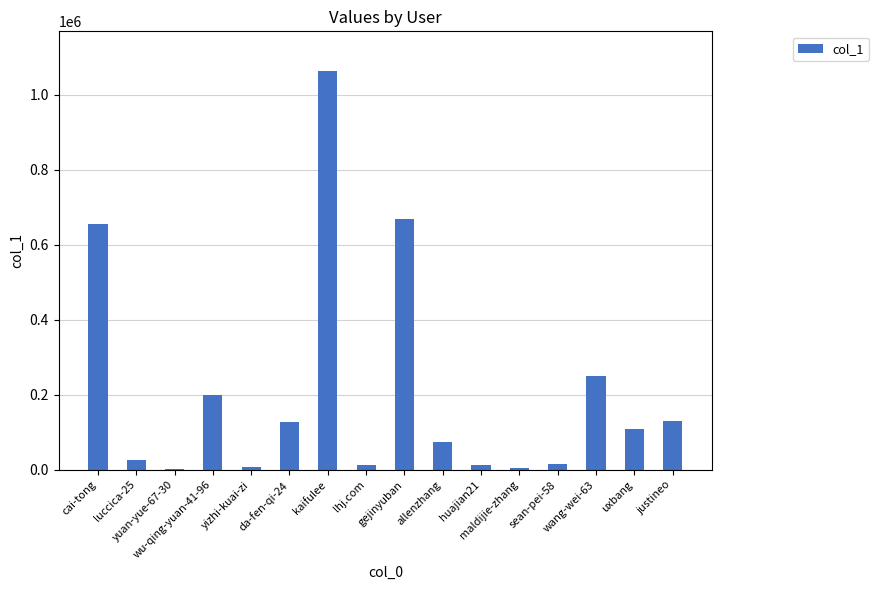

What is the maximum value shown in the chart?

1062149